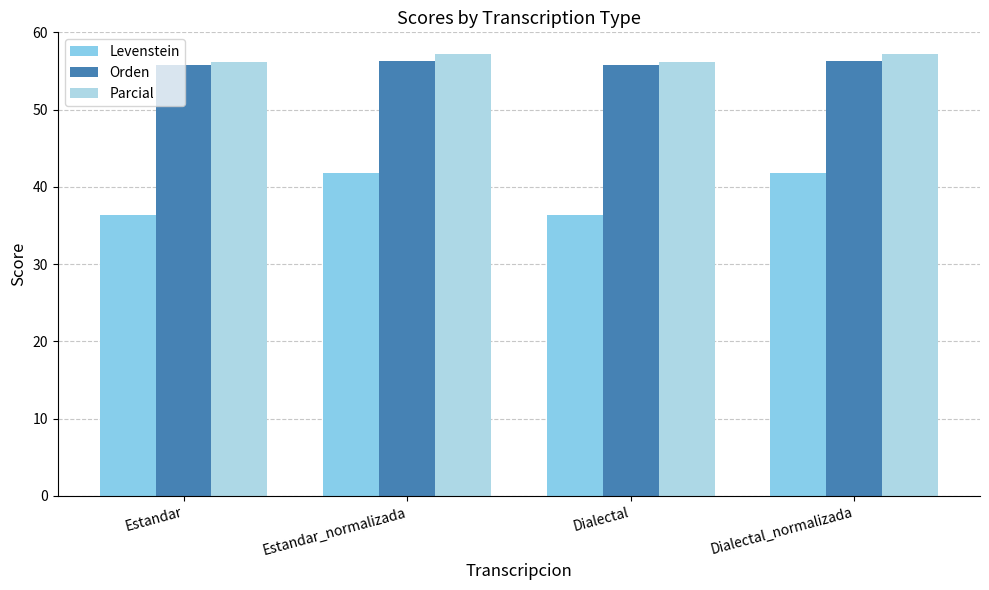

At which label does Levenstein first exceed 41?

Estandar_normalizada